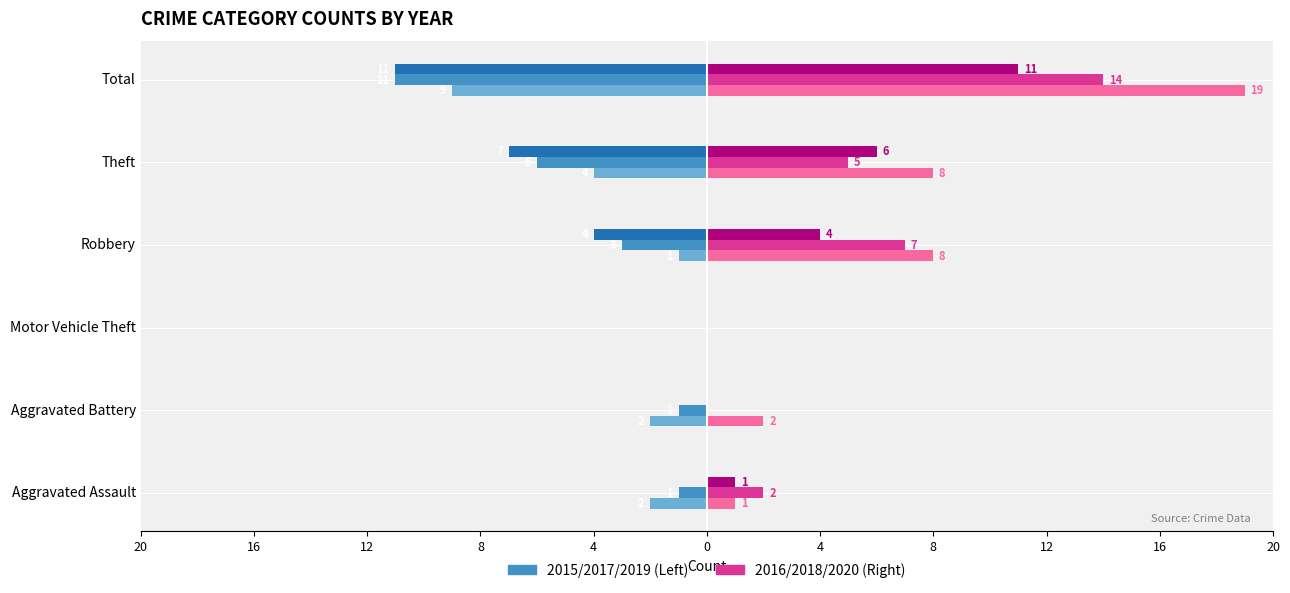

At which category is the sum across all series the highest?

Total